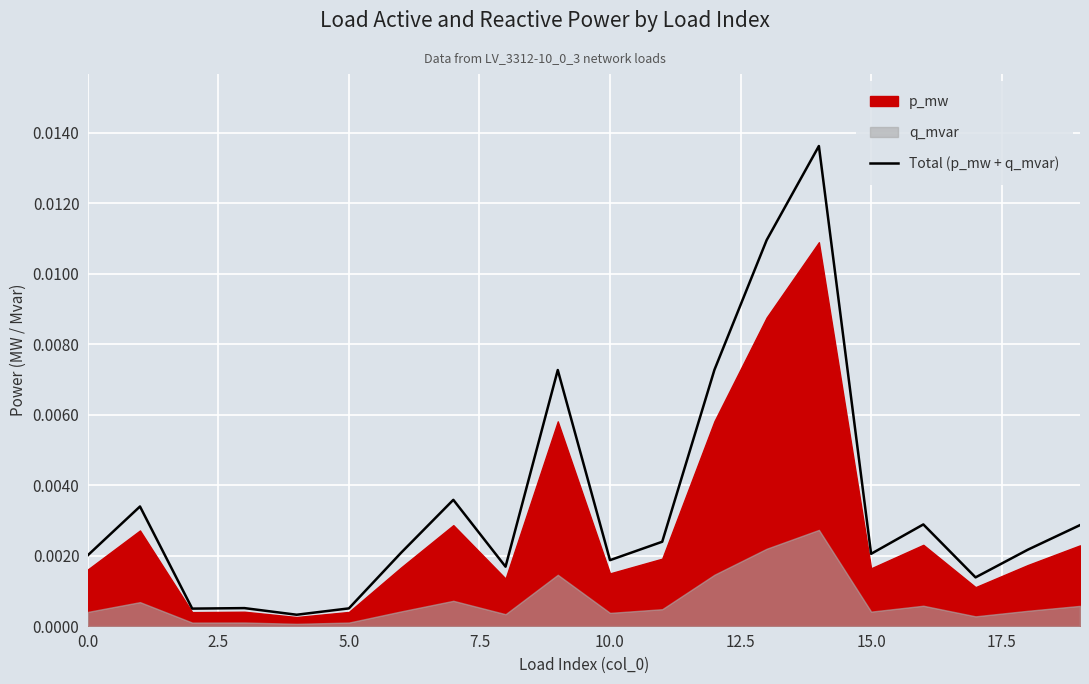

How many interior local valleys (lower than both neighbors) does the data have?

6